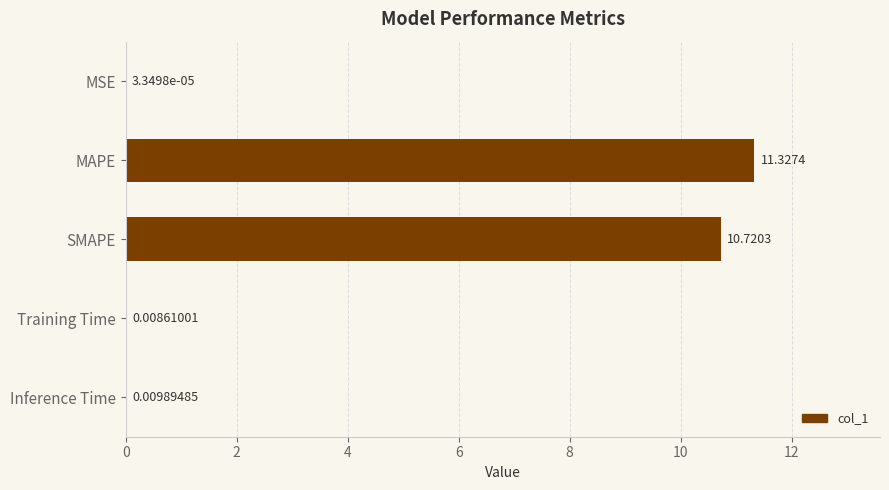

At which label is the value closest to 5?

Inference Time